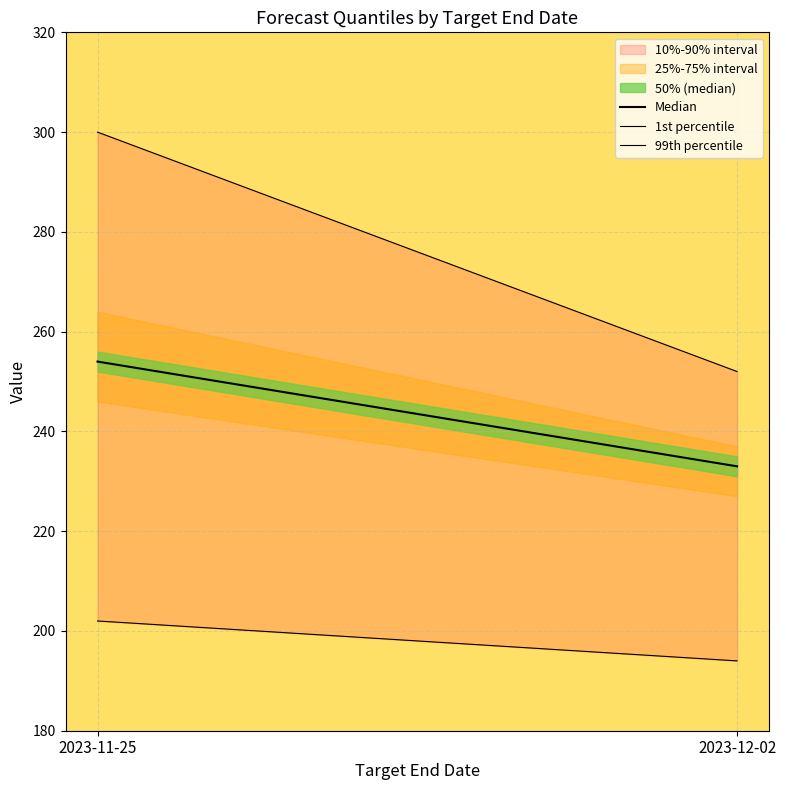

Between 2023-11-25 and 2023-12-02, which series saw the biggest shift?

99th percentile